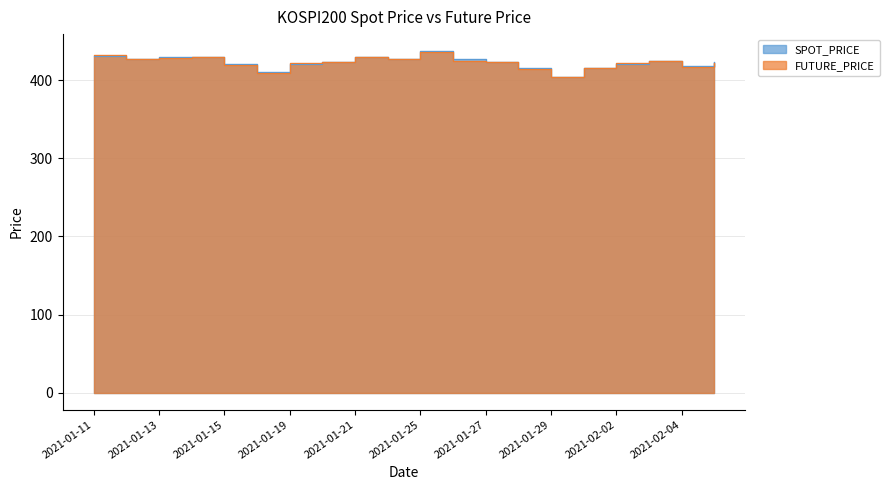

List the series in order of their overall mean, highest first.

SPOT_PRICE, FUTURE_PRICE